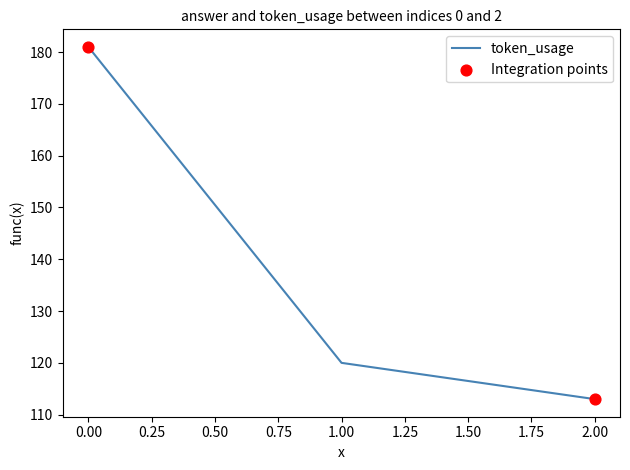

What is the change in value from 0.00 to 2.00?

-68